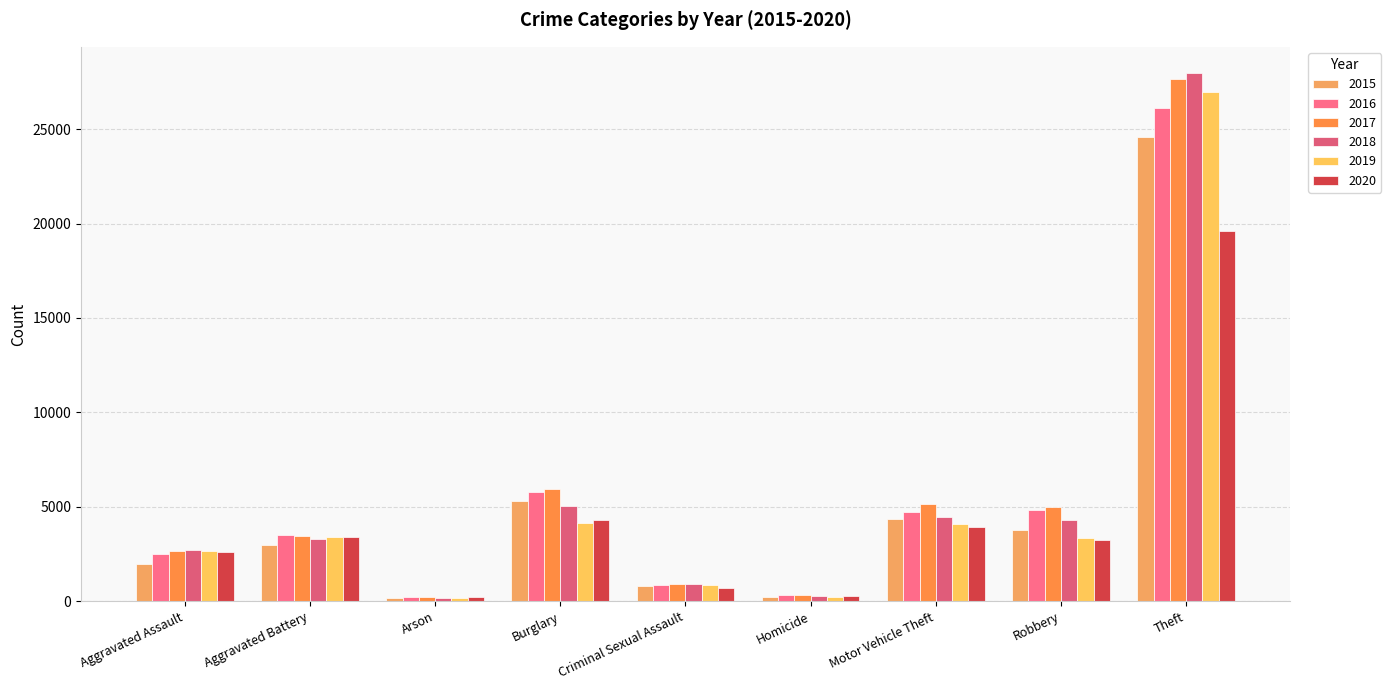

What is the average value of the 2015 series?

4908